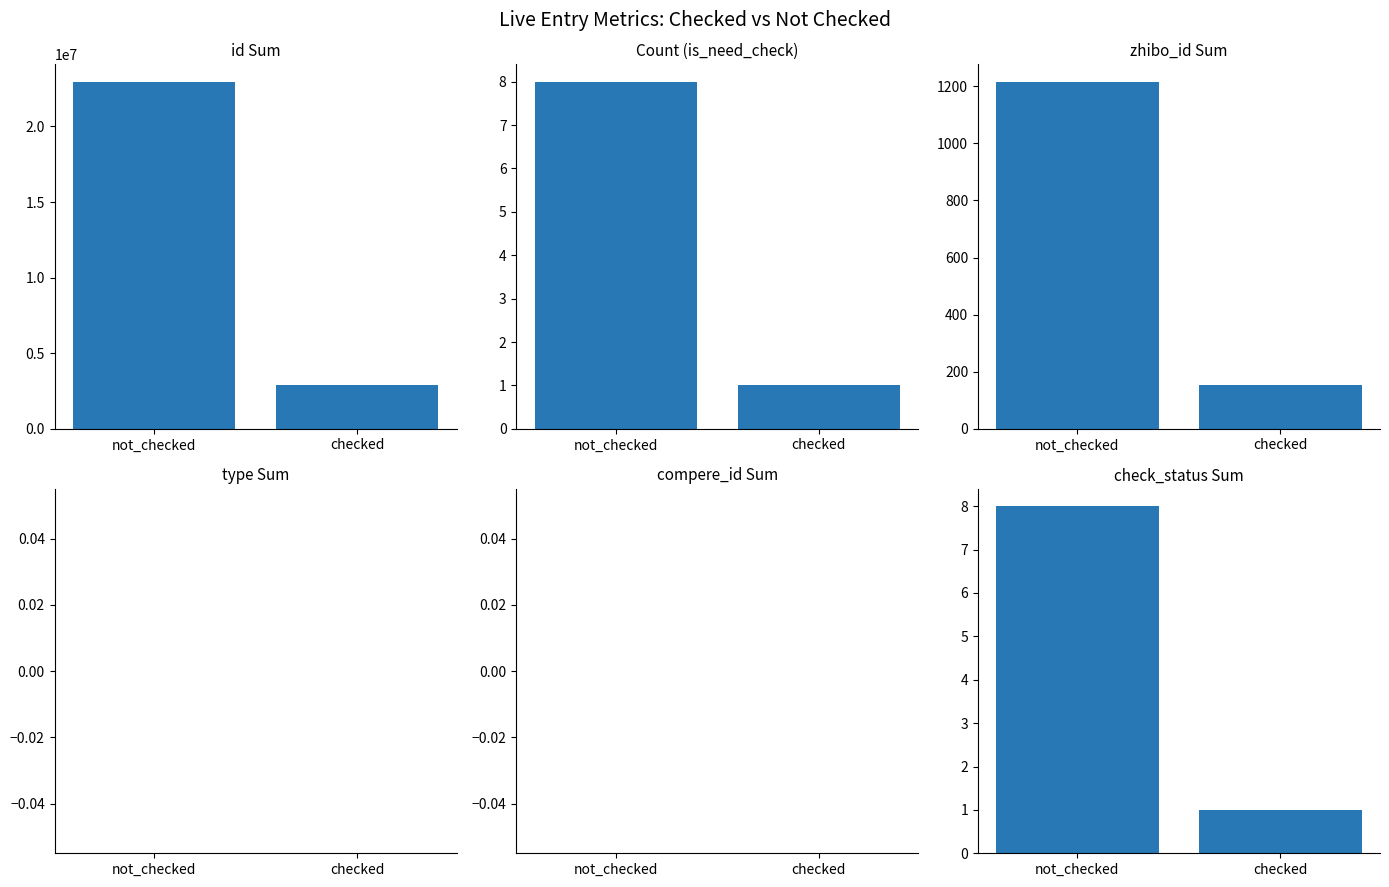

Which category has the lowest value across all series?

not_checked